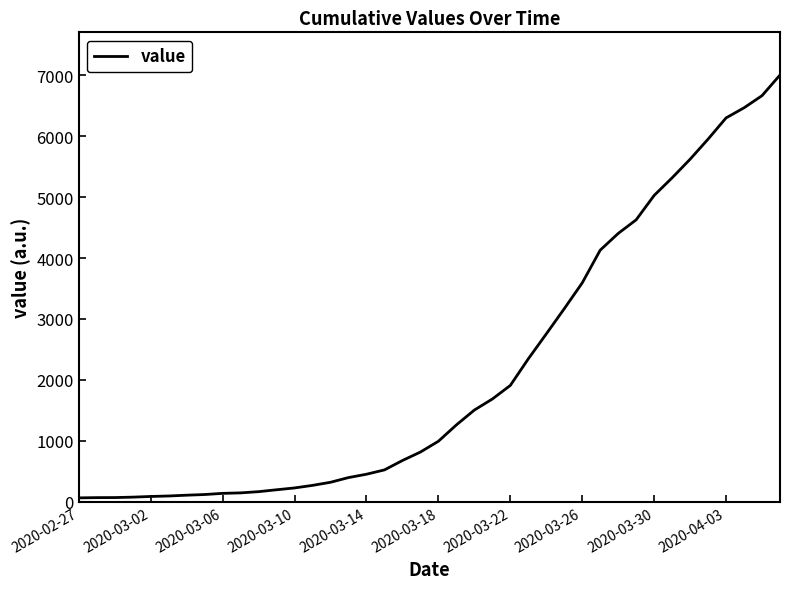

What is the maximum value shown in the chart?

7003